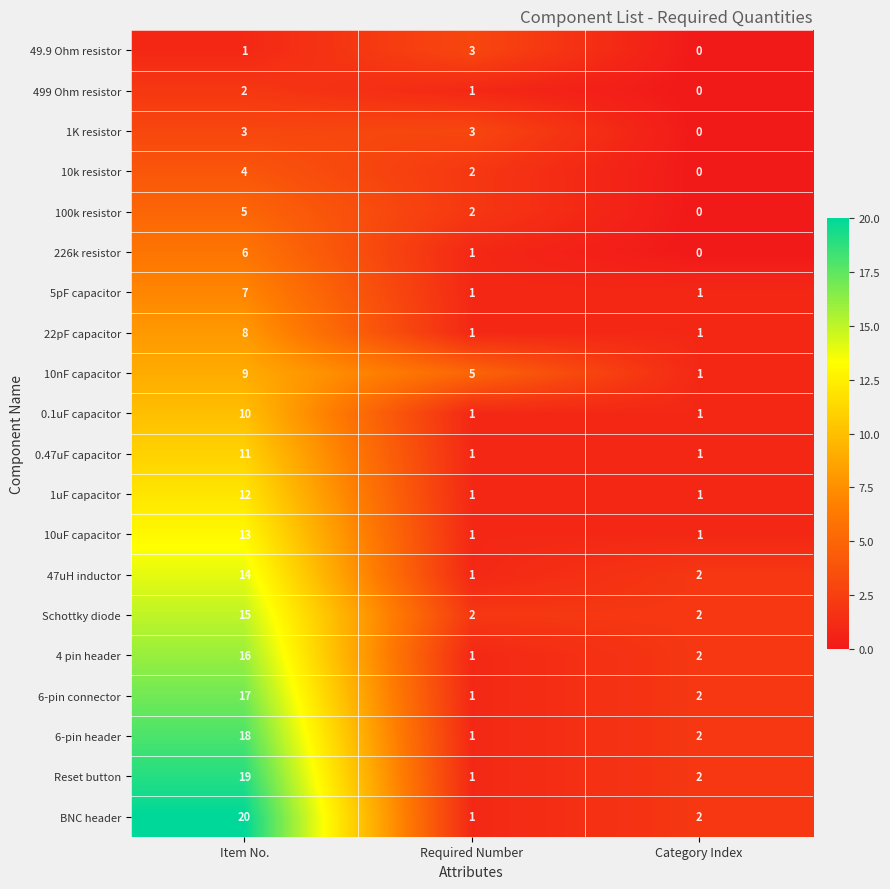

At which category does the chart reach its peak across all series?

Item No.